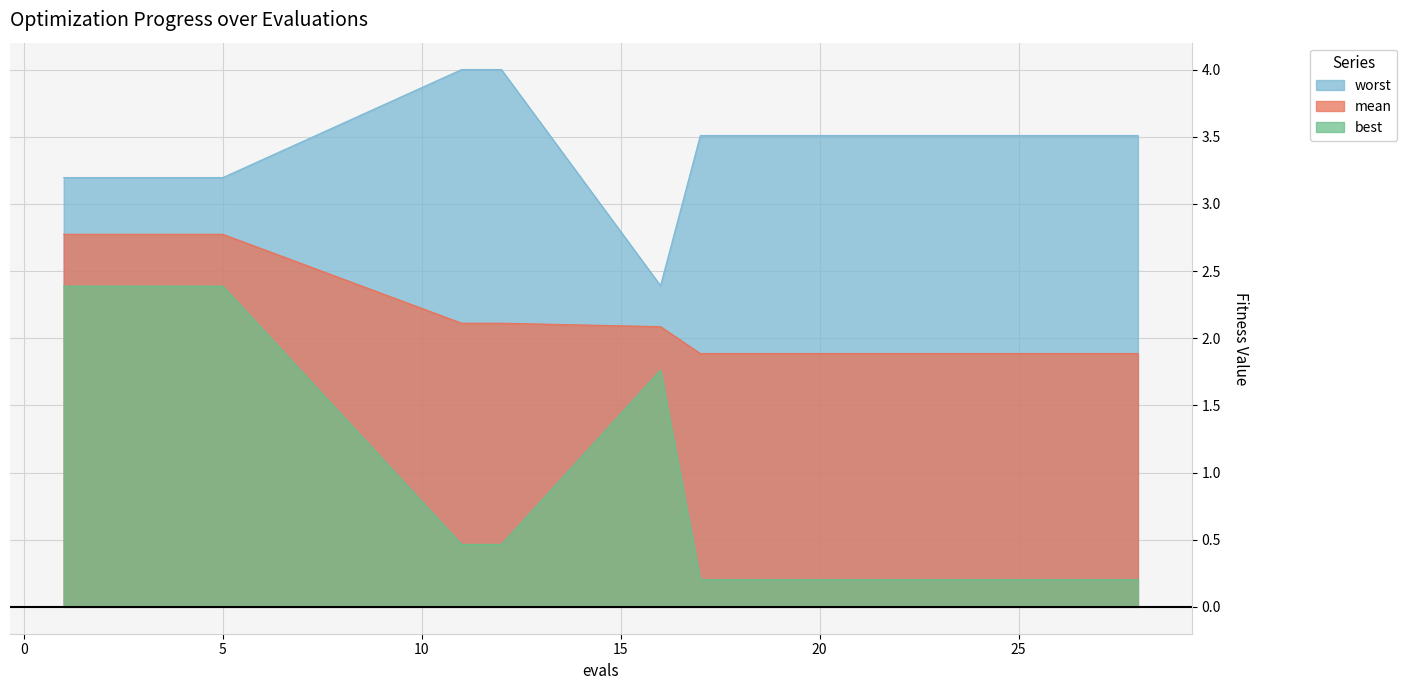

Which series has the largest range (max minus min)?

best